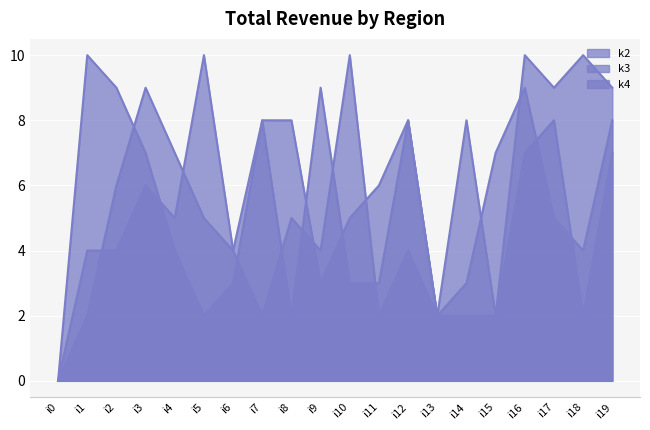

Which series has the largest total across all categories?

k2